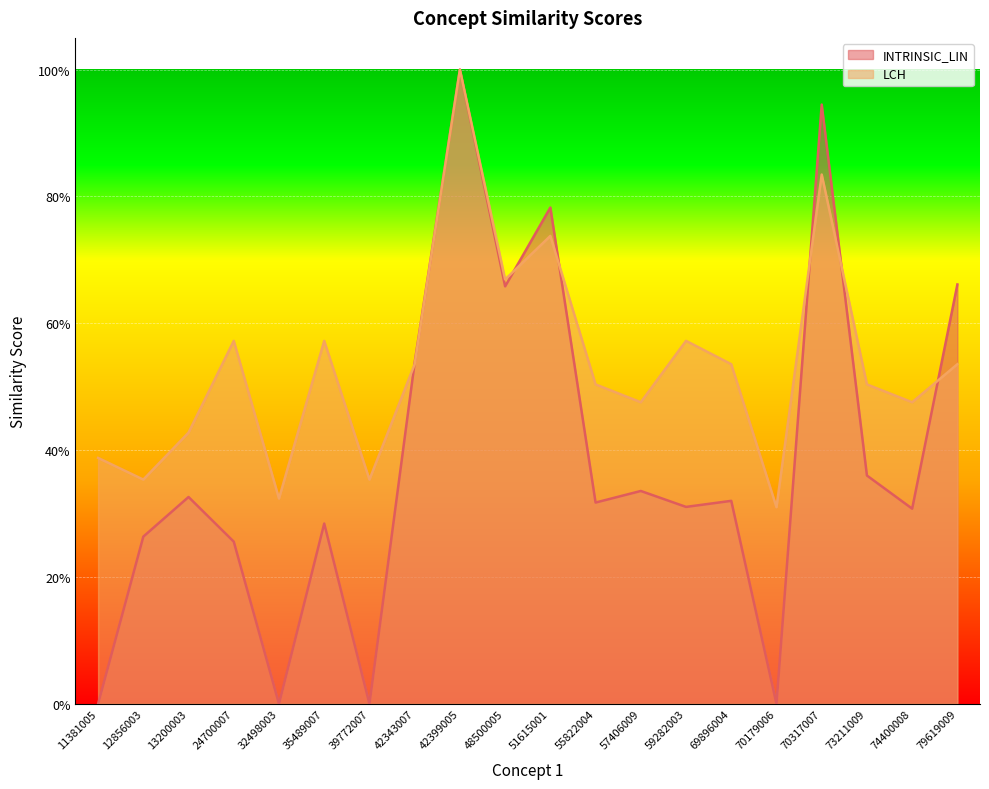

How many times do INTRINSIC_LIN and LCH cross each other?

6